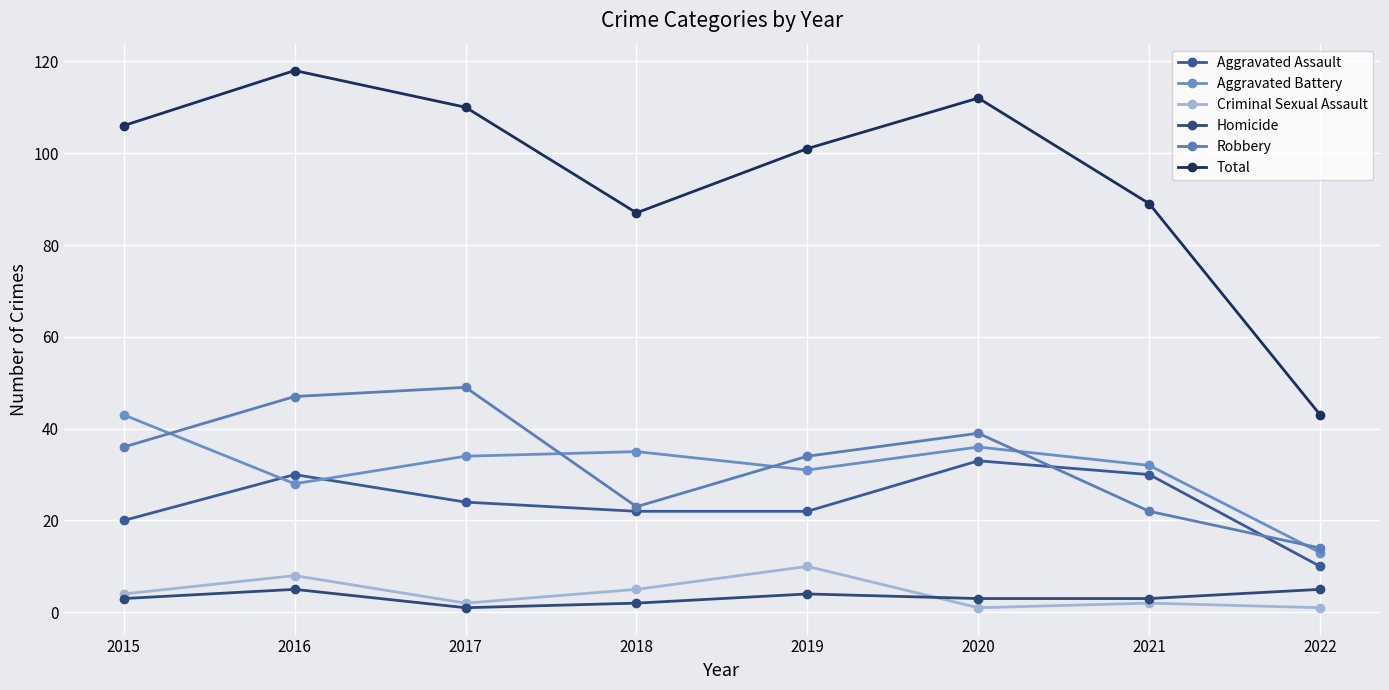

Which has a higher value, 2022 or 2020?

2020